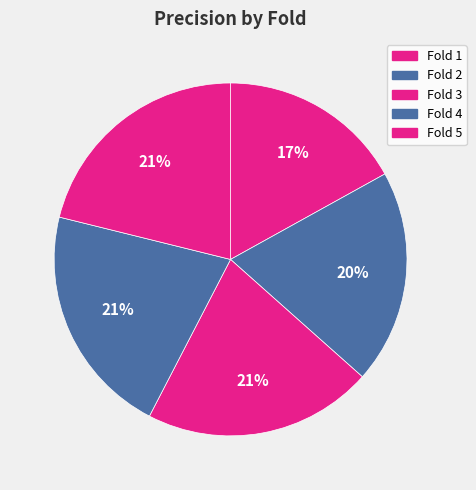

Is it true that Fold 1 is 17% of the pie?

True